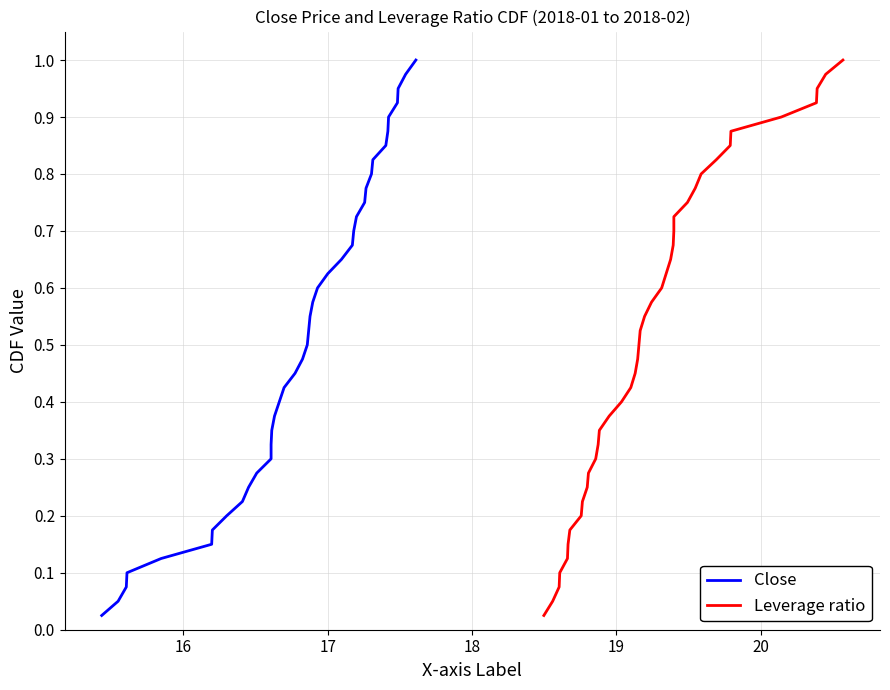

How many lines are shown in the chart?

2